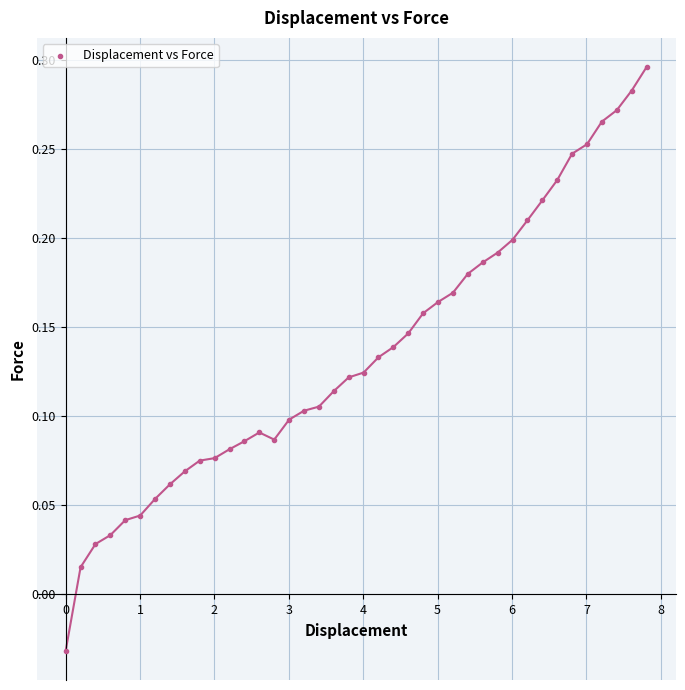

What is the range of X values (max minus min)?

7.8